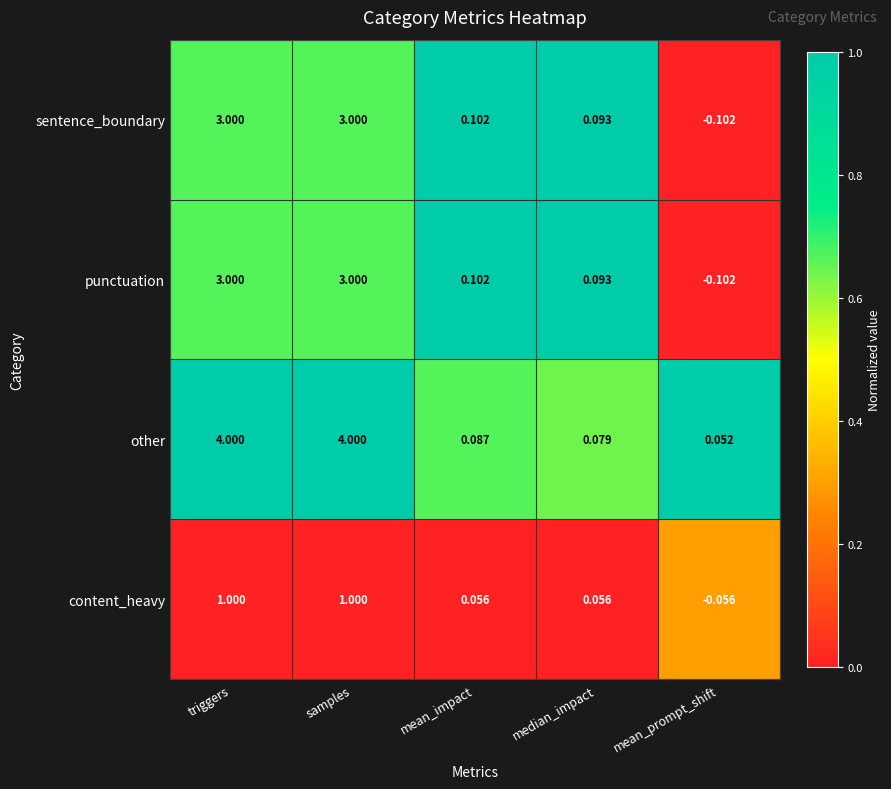

Which category has the lowest value in the other series?

mean_prompt_shift